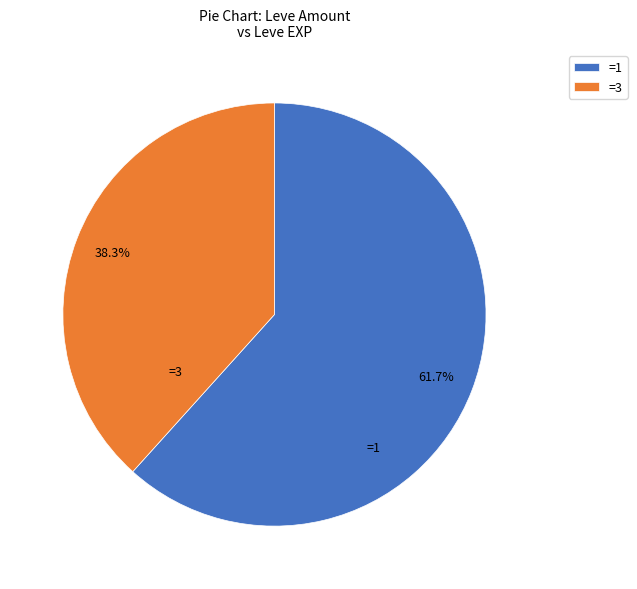

Rank the categories by value from lowest to highest.

=3, =1